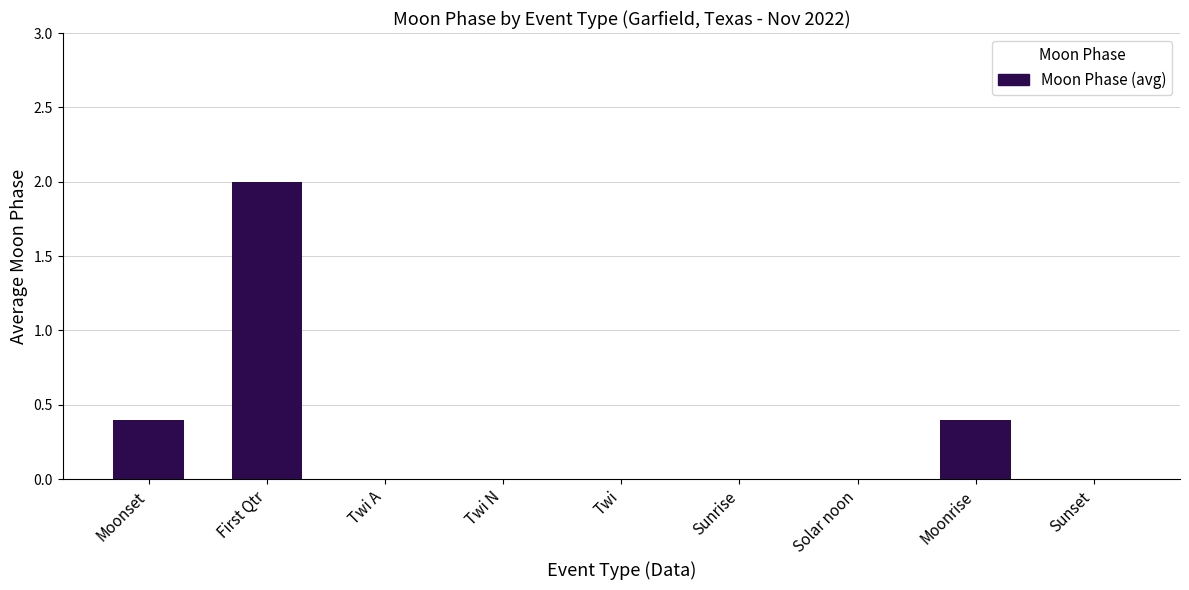

What is the sum of all values?

2.8